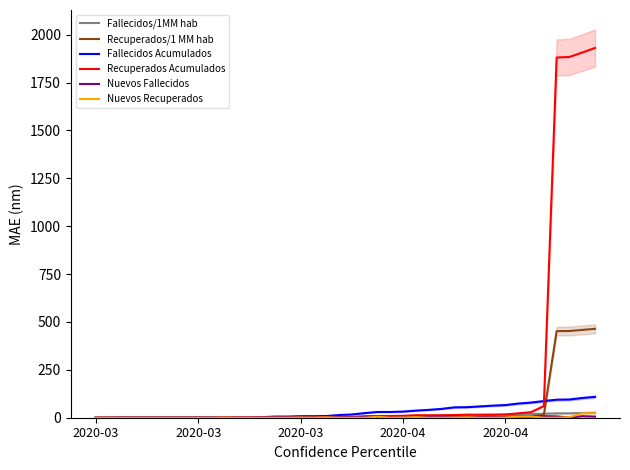

How many series are shown in this chart?

6